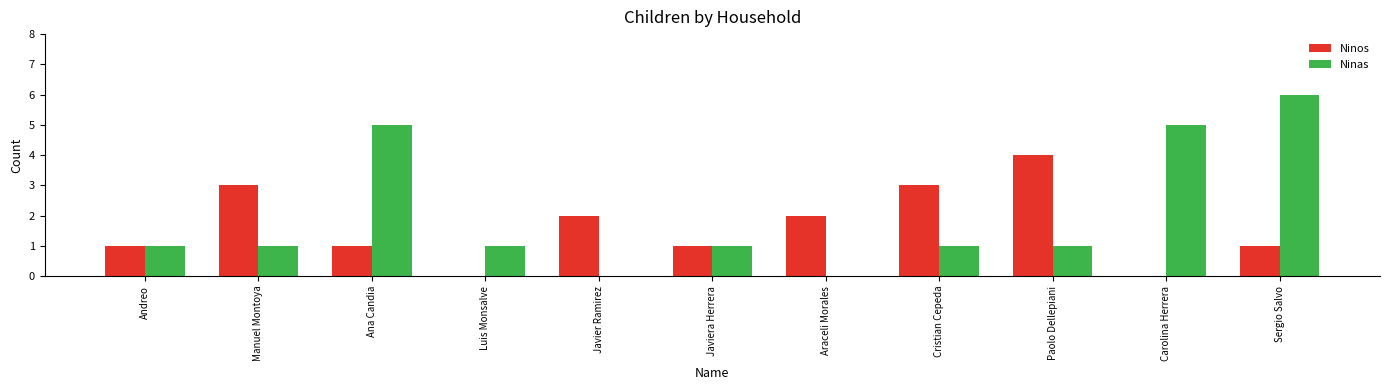

What is the total value across all series at Andreo?

2